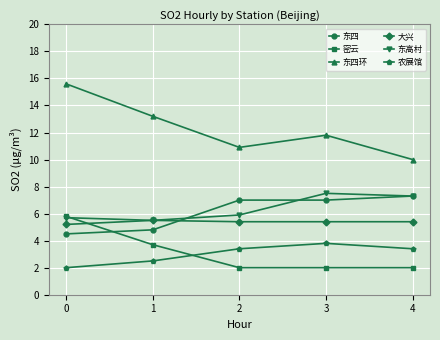

Reading left to right, what are all the values shown in this chart?

东四: 4.5	4.8	7.0	7.0	7.3
密云: 5.8	3.7	2.0	2.0	2.0
东四环: 15.6	13.2	10.9	11.8	10.0
大兴: 5.2	5.5	5.4	5.4	5.4
东高村: 5.7	5.5	5.9	7.5	7.3
农展馆: 2.0	2.5	3.4	3.8	3.4